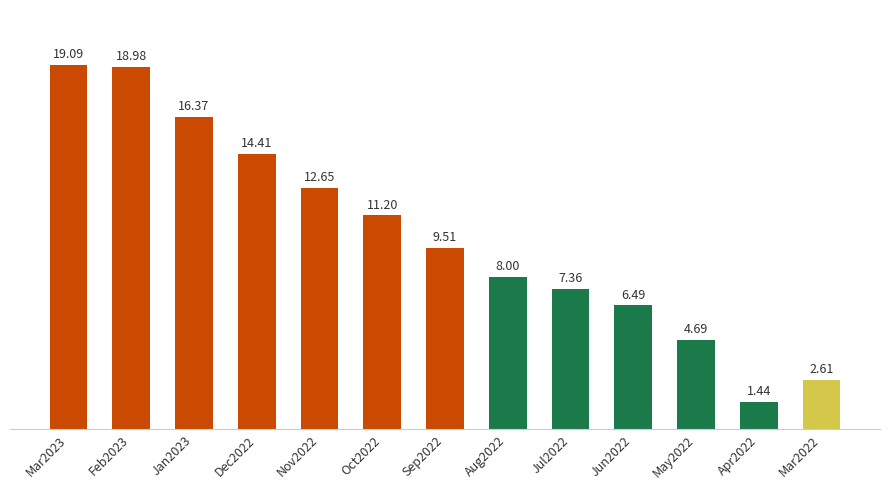

Which label corresponds to the smallest value in the chart?

Apr2022